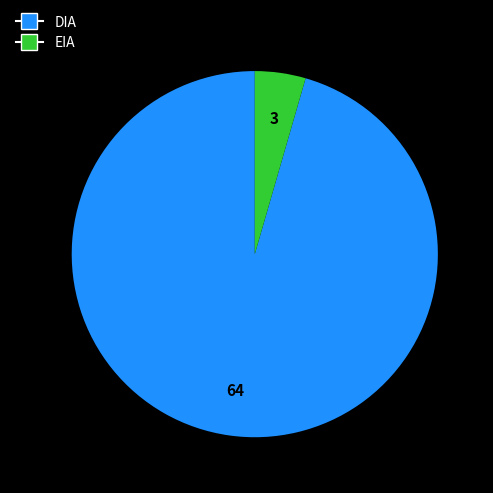

Is the sum of EIA and DIA greater than half?

Yes